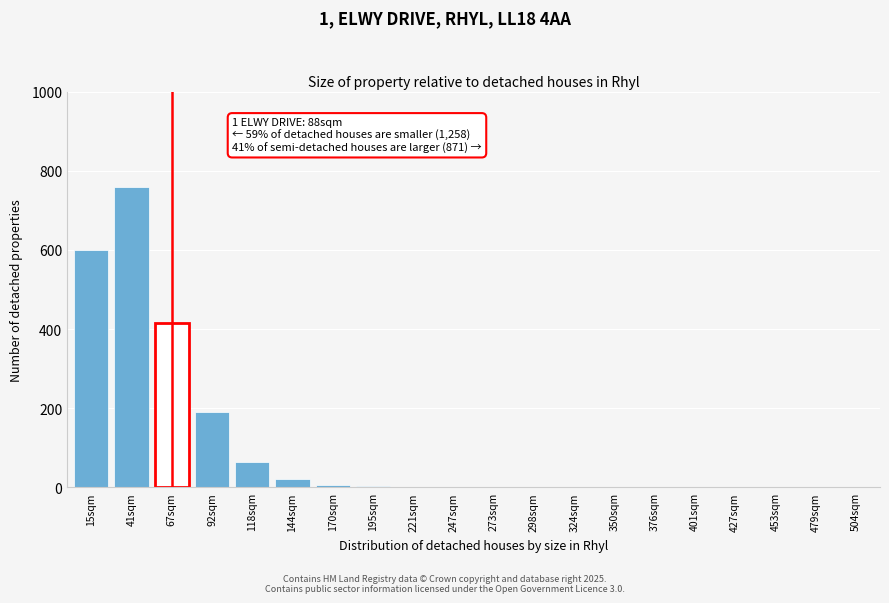

What is the greatest value displayed?

760